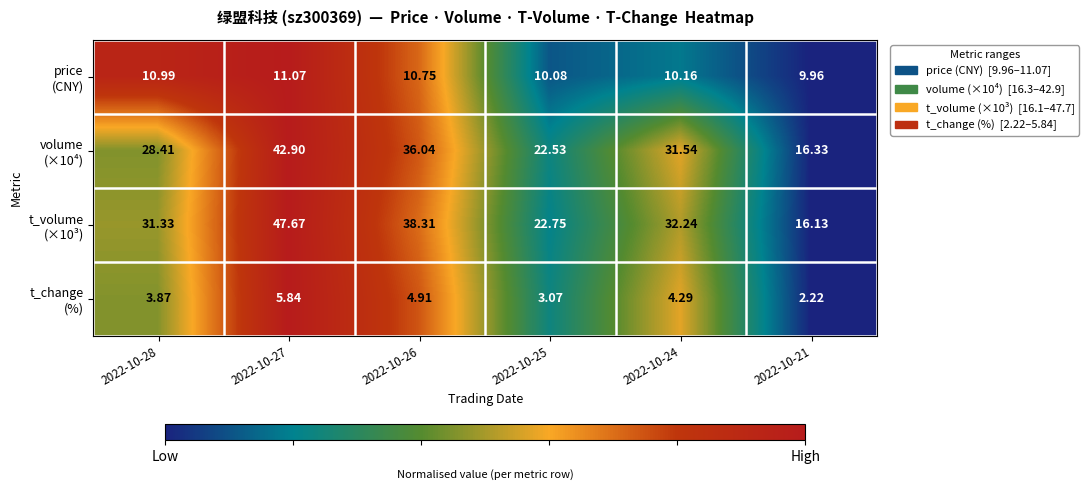

How many categories are shown in the chart?

6